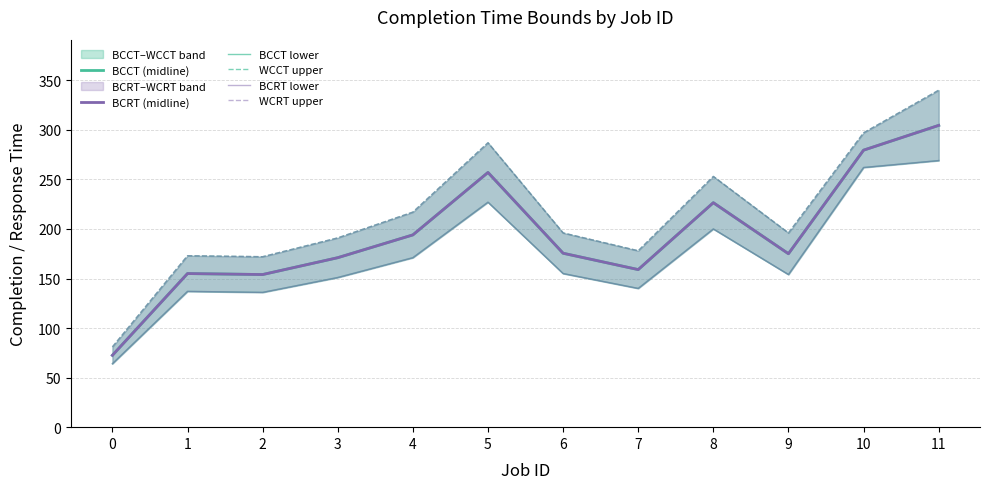

The value of BCCT lower at 11 is 184.0. True or false?

False